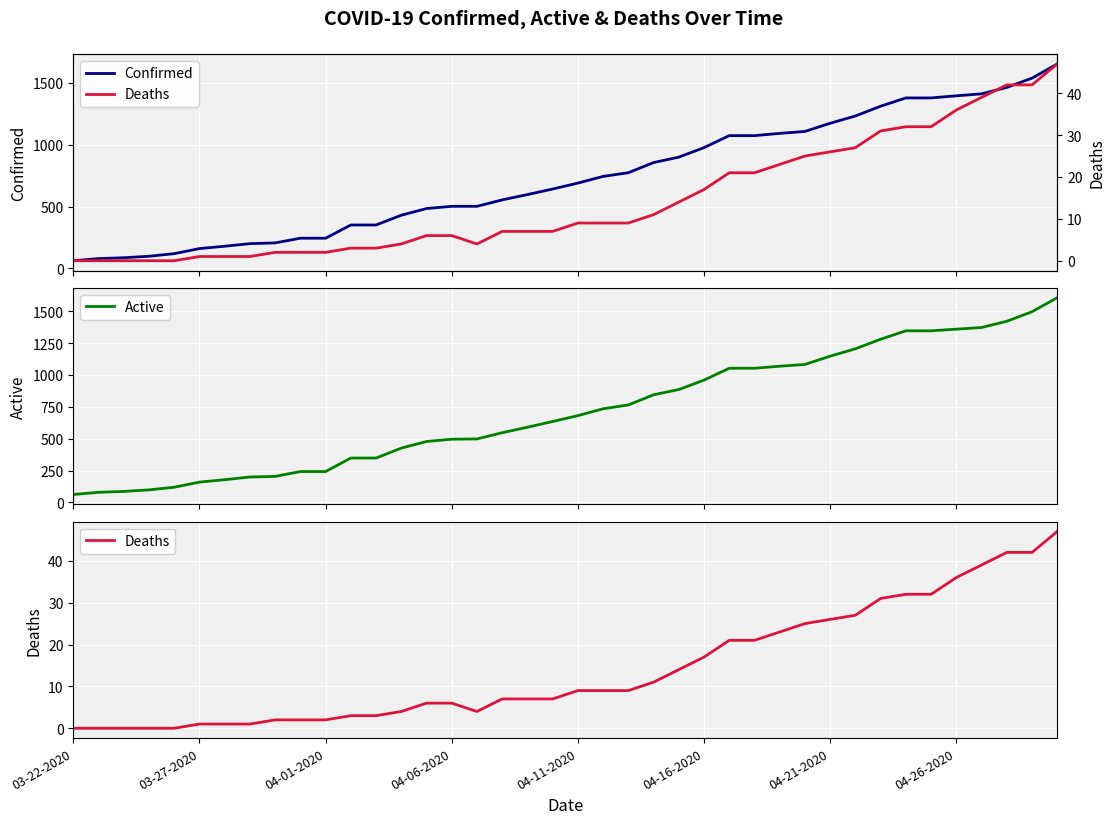

What is the difference between the highest and lowest values at 22?

765